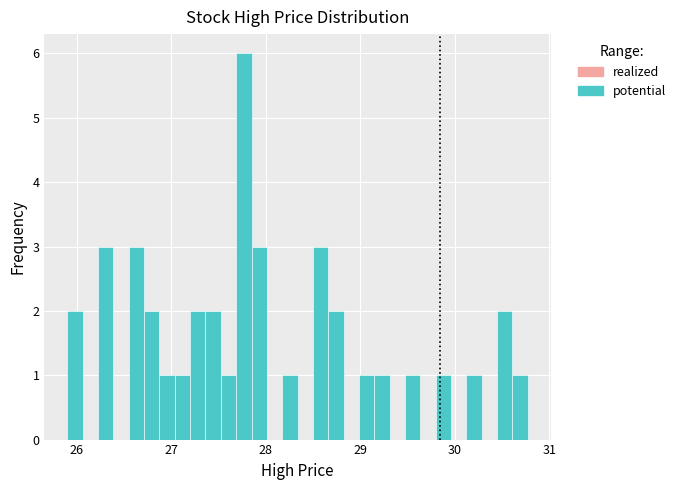

Read against the x-axis, roughly where is the centre of the tallest bar?

27.8